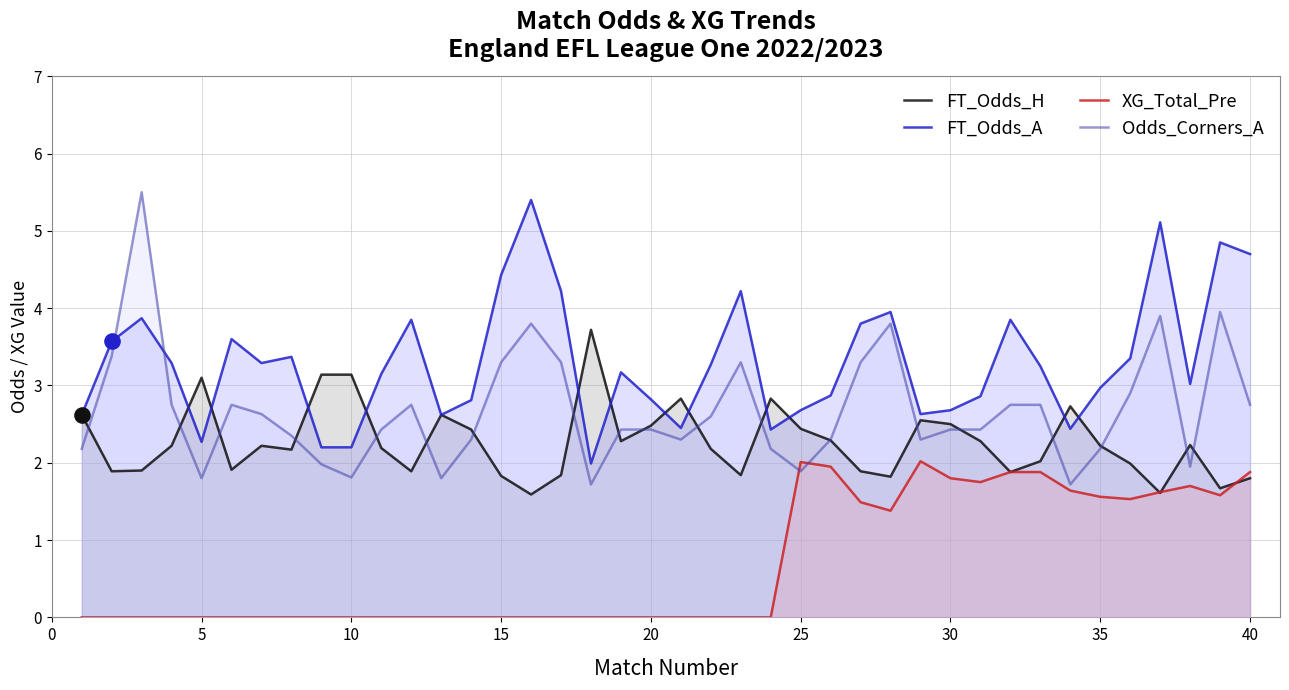

At how many categories does at least one series exceed 4?

8